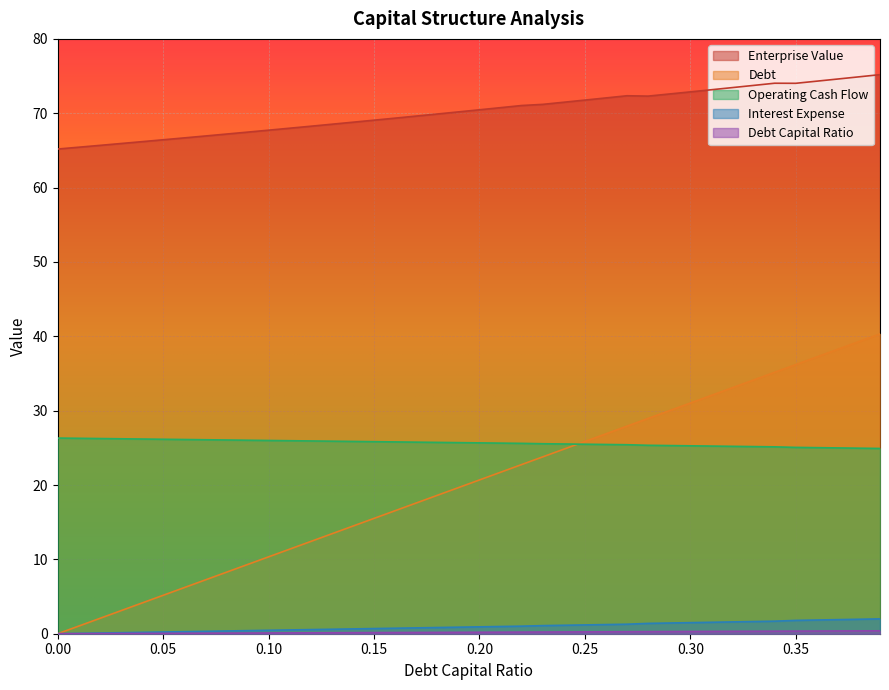

Reading right to left, extract all data points from this chart.

debt_capital: 0.39=40.3	0.38=39.3	0.37=38.3	0.36=37.2	0.35=36.2	0.34=35.2	0.33=34.1	0.32=33.1	0.31=32.1	0.3=31.0	0.29=30.0	0.28=29.0	0.27=27.9	0.26=26.9	0.25=25.9	0.24=24.8	0.23=23.8	0.22=22.7	0.21=21.7	0.2=20.7	0.19=19.6	0.18=18.6	0.17=17.6	0.16=16.5	0.15=15.5	0.14=14.5	0.13=13.4	0.12=12.4	0.11=11.4	0.1=10.3	0.09=9.3	0.08=8.3	0.07=7.2	0.06=6.2	0.05=5.2	0.04=4.1	0.03=3.1	0.02=2.1	0.01=1.0	0=0.0
enterprise_value: 0.39=75.2	0.38=74.9	0.37=74.6	0.36=74.3	0.35=74.0	0.34=74.0	0.33=73.7	0.32=73.4	0.31=73.2	0.3=72.9	0.29=72.6	0.28=72.3	0.27=72.4	0.26=72.1	0.25=71.8	0.24=71.5	0.23=71.2	0.22=71.0	0.21=70.8	0.2=70.5	0.19=70.2	0.18=69.9	0.17=69.6	0.16=69.3	0.15=69.1	0.14=68.8	0.13=68.5	0.12=68.3	0.11=68.0	0.1=67.7	0.09=67.5	0.08=67.2	0.07=66.9	0.06=66.7	0.05=66.4	0.04=66.2	0.03=65.9	0.02=65.7	0.01=65.4	0=65.2
debt: 0.39=0.4	0.38=0.4	0.37=0.4	0.36=0.4	0.35=0.3	0.34=0.3	0.33=0.3	0.32=0.3	0.31=0.3	0.3=0.3	0.29=0.3	0.28=0.3	0.27=0.3	0.26=0.3	0.25=0.2	0.24=0.2	0.23=0.2	0.22=0.2	0.21=0.2	0.2=0.2	0.19=0.2	0.18=0.2	0.17=0.2	0.16=0.2	0.15=0.1	0.14=0.1	0.13=0.1	0.12=0.1	0.11=0.1	0.1=0.1	0.09=0.1	0.08=0.1	0.07=0.1	0.06=0.1	0.05=0.1	0.04=0.0	0.03=0.0	0.02=0.0	0.01=0.0	0=0.0
interest_expense: 0.39=2.0	0.38=1.9	0.37=1.9	0.36=1.8	0.35=1.8	0.34=1.7	0.33=1.6	0.32=1.6	0.31=1.5	0.3=1.5	0.29=1.4	0.28=1.4	0.27=1.3	0.26=1.2	0.25=1.2	0.24=1.1	0.23=1.1	0.22=1.0	0.21=1.0	0.2=0.9	0.19=0.9	0.18=0.8	0.17=0.8	0.16=0.7	0.15=0.7	0.14=0.6	0.13=0.6	0.12=0.6	0.11=0.5	0.1=0.5	0.09=0.4	0.08=0.4	0.07=0.3	0.06=0.3	0.05=0.2	0.04=0.2	0.03=0.1	0.02=0.1	0.01=0.0	0=0.0
operating_cash_flow: 0.39=24.9	0.38=25.0	0.37=25.0	0.36=25.0	0.35=25.1	0.34=25.1	0.33=25.2	0.32=25.2	0.31=25.2	0.3=25.3	0.29=25.3	0.28=25.3	0.27=25.4	0.26=25.5	0.25=25.5	0.24=25.5	0.23=25.6	0.22=25.6	0.21=25.6	0.2=25.7	0.19=25.7	0.18=25.7	0.17=25.8	0.16=25.8	0.15=25.8	0.14=25.9	0.13=25.9	0.12=25.9	0.11=26.0	0.1=26.0	0.09=26.0	0.08=26.1	0.07=26.1	0.06=26.1	0.05=26.2	0.04=26.2	0.03=26.2	0.02=26.2	0.01=26.3	0=26.3